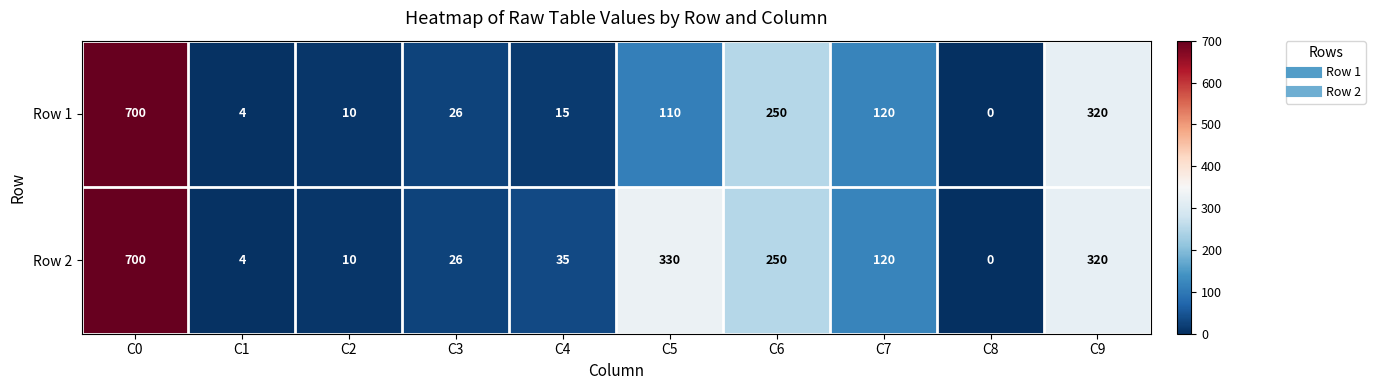

How many values in Row 2 are above zero?

9